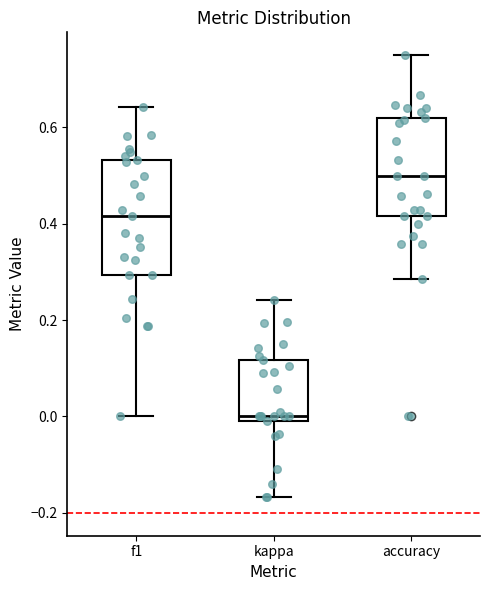

Which box is the tallest, from its lower edge to its upper edge?

f1